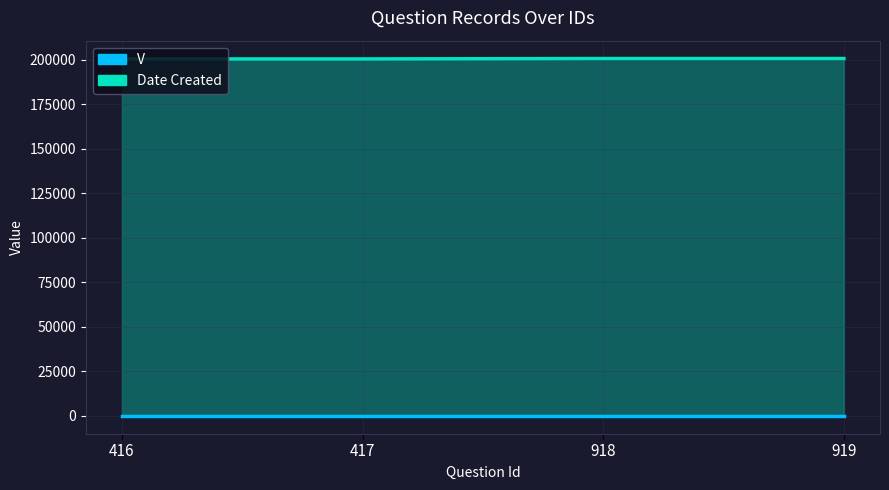

The value of Date Created line at 417 is 82674. True or false?

False